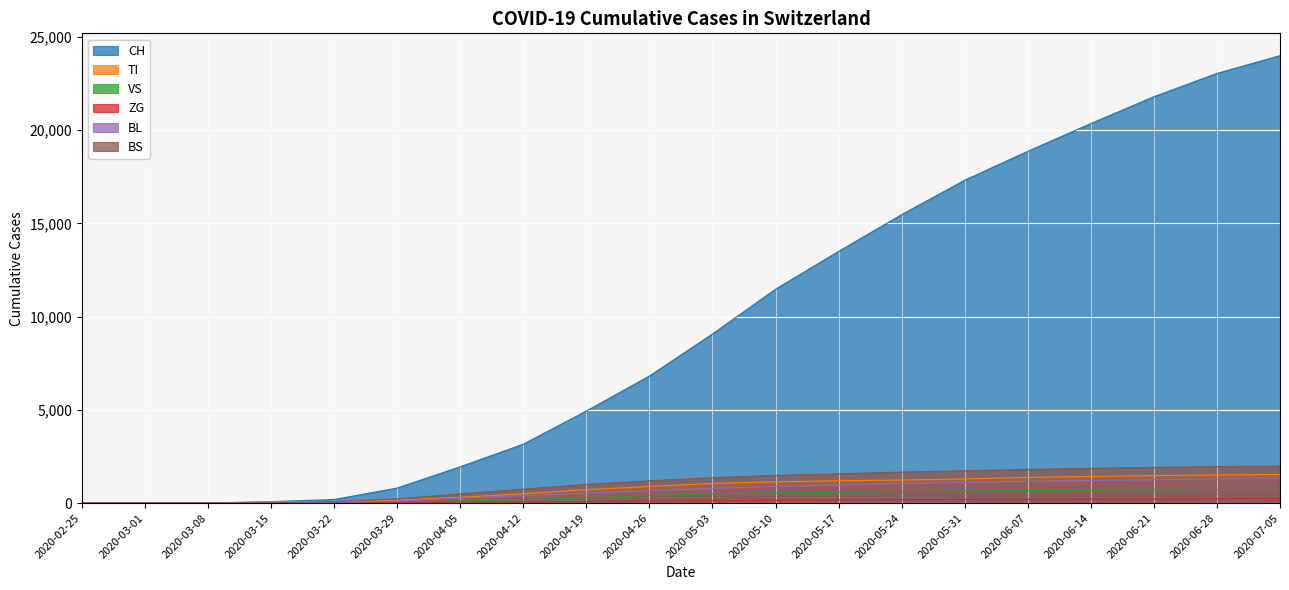

At which label does CH reach its minimum?

2020-02-25